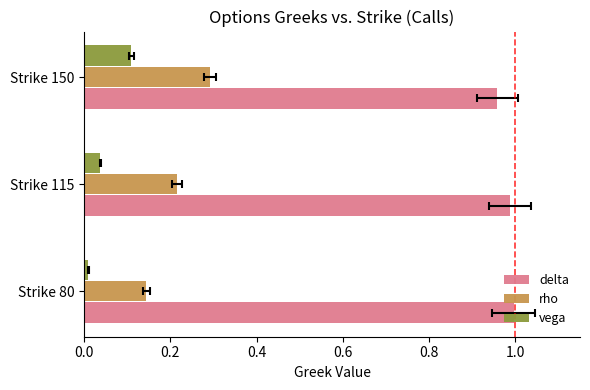

Is it true that rho equals 0.3 at Strike 150?

True